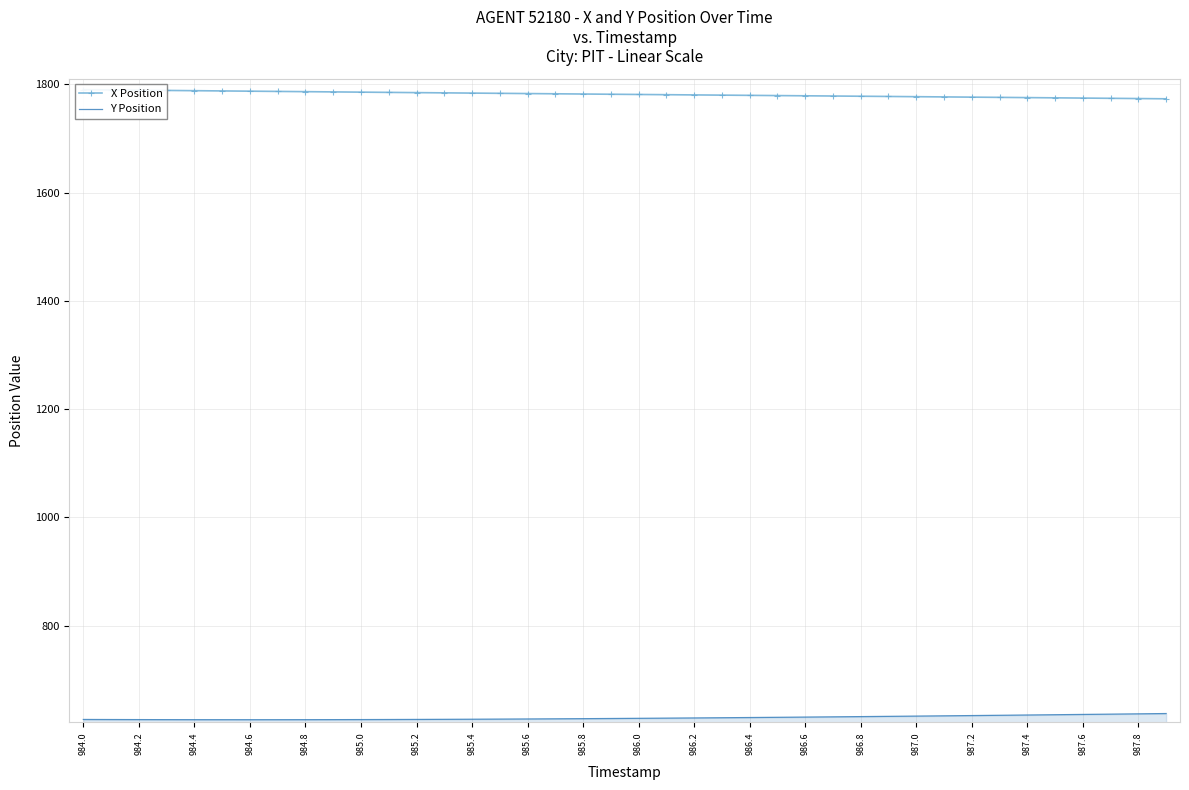

What is the minimum value for Y Position?

626.1